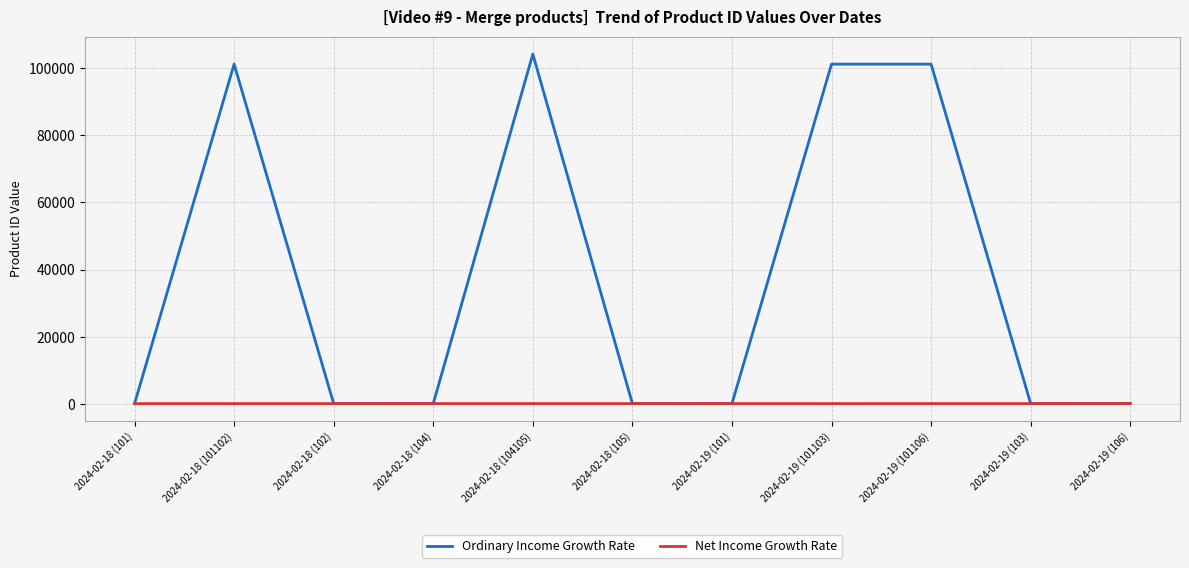

List the series in order of their overall mean, highest first.

Ordinary Income Growth Rate, Net Income Growth Rate